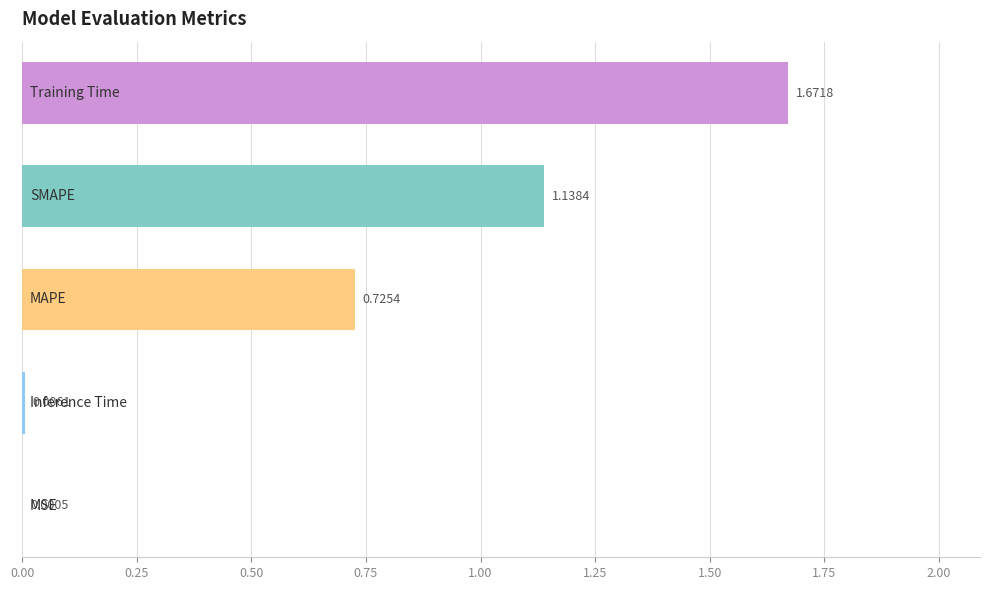

What is the sum of all values?

3.5